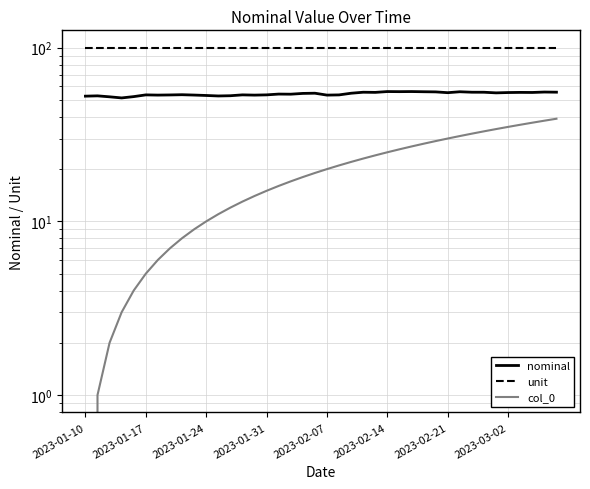

What is the difference between the maximum and minimum values in the col_0 series?

39.0